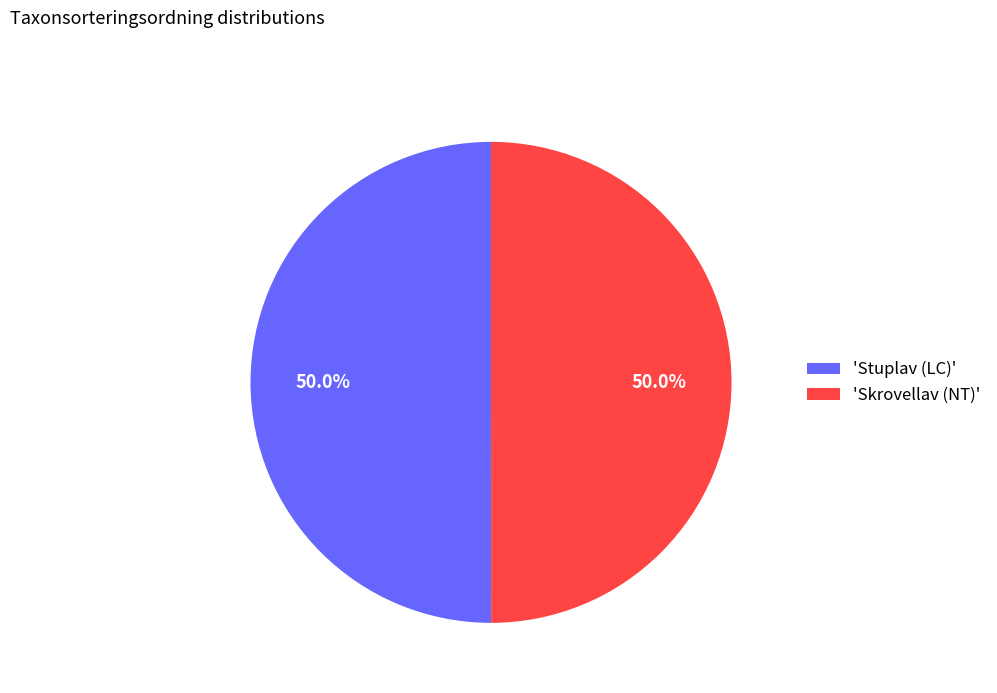

Approximately how many times larger is the value at 'Skrovellav (NT)' compared to 'Stuplav (LC)'?

1.0